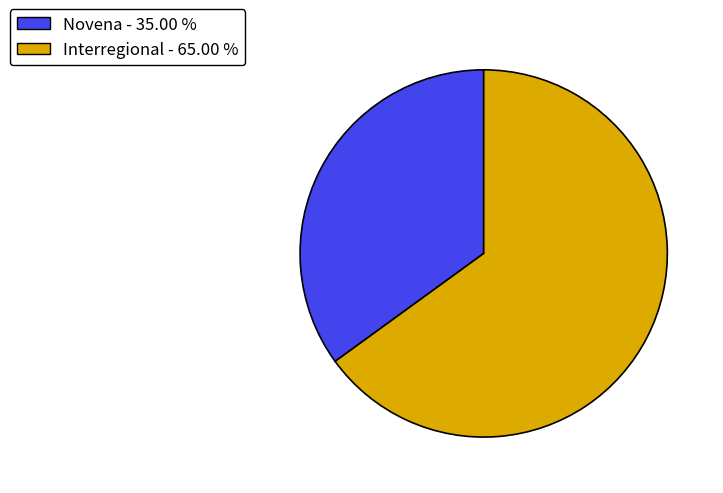

Between Novena - 35.00 % and Interregional - 65.00 %, which is larger?

Interregional - 65.00 %